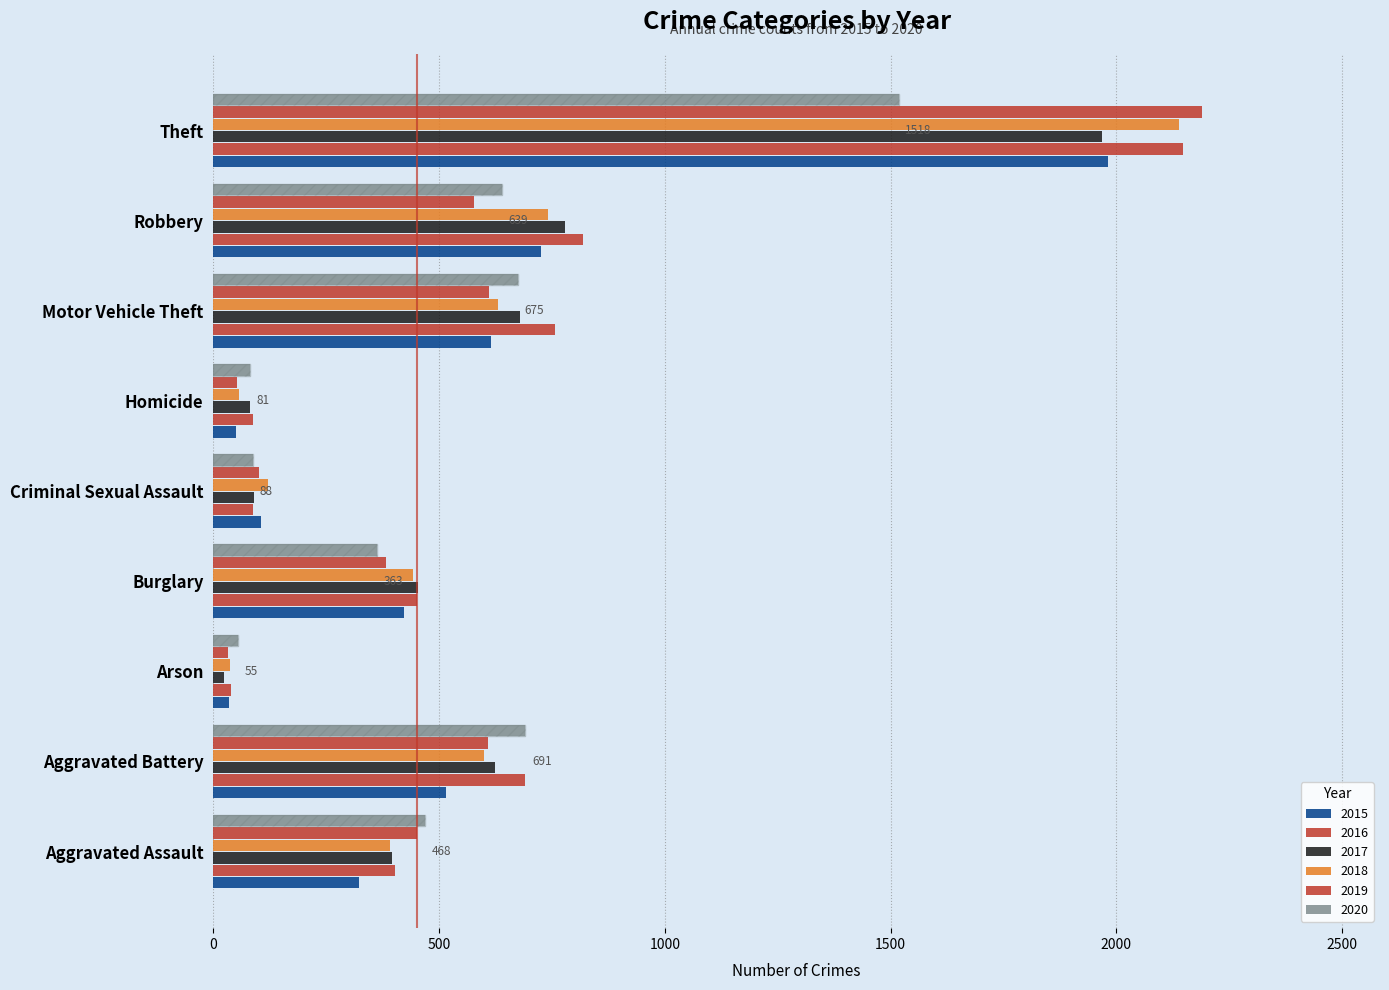

Reading left to right, what are all the values shown in this chart?

2015: Aggravated Assault=323	Aggravated Battery=515	Arson=35	Burglary=422	Criminal Sexual Assault=105	Homicide=50	Motor Vehicle Theft=614	Robbery=726	Theft=1981
2016: Aggravated Assault=402	Aggravated Battery=691	Arson=40	Burglary=451	Criminal Sexual Assault=87	Homicide=87	Motor Vehicle Theft=756	Robbery=819	Theft=2148
2017: Aggravated Assault=396	Aggravated Battery=623	Arson=23	Burglary=453	Criminal Sexual Assault=90	Homicide=82	Motor Vehicle Theft=680	Robbery=780	Theft=1968
2018: Aggravated Assault=392	Aggravated Battery=600	Arson=37	Burglary=443	Criminal Sexual Assault=122	Homicide=56	Motor Vehicle Theft=631	Robbery=741	Theft=2140
2019: Aggravated Assault=452	Aggravated Battery=608	Arson=32	Burglary=383	Criminal Sexual Assault=102	Homicide=53	Motor Vehicle Theft=611	Robbery=577	Theft=2190
2020: Aggravated Assault=468	Aggravated Battery=691	Arson=55	Burglary=363	Criminal Sexual Assault=88	Homicide=81	Motor Vehicle Theft=675	Robbery=639	Theft=1518